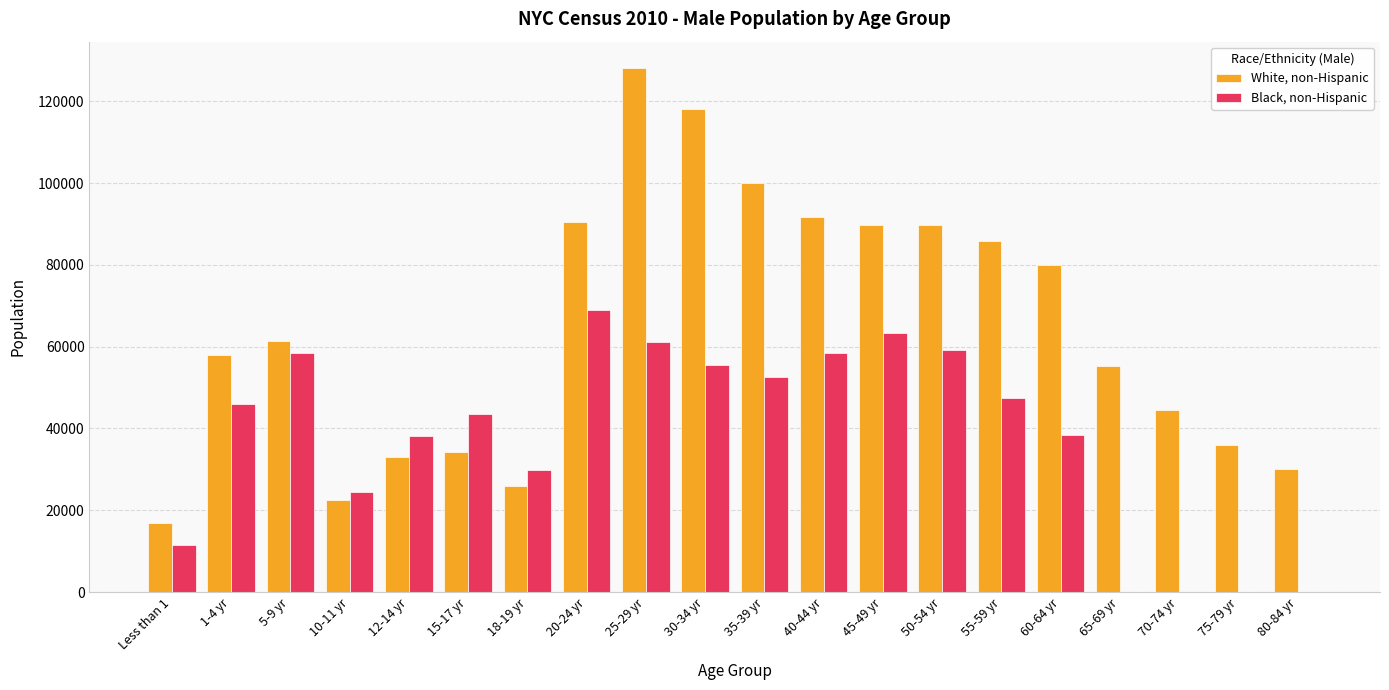

Are the bars grouped side by side (vs. stacked)?

Yes